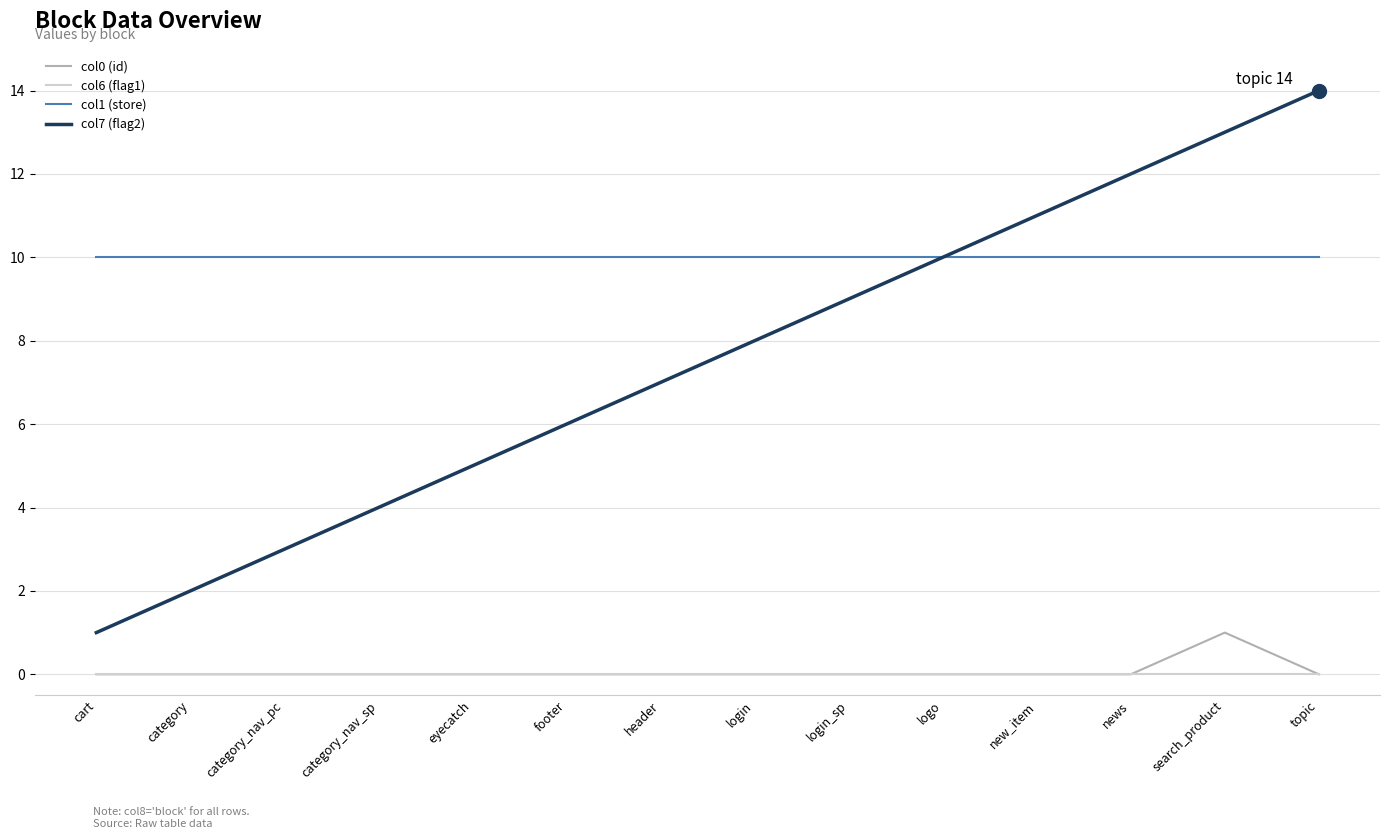

What is the maximum value shown in the chart?

14